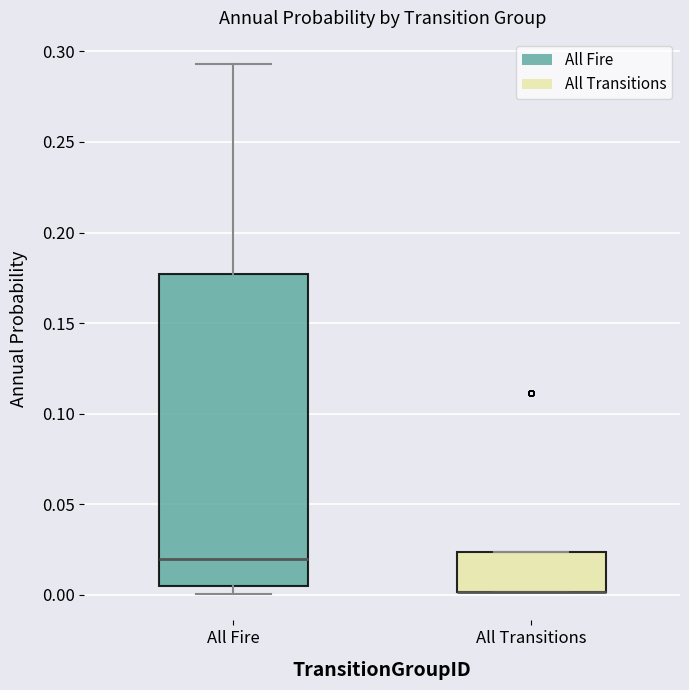

Reading left to right, transcribe this box plot: for each box, give where its median line is, the range the box spans, and where its two whiskers end, as read against the y-axis. The values are not printed on the chart, so give them approximately, as read against the axis.

All Fire: median 0.020, box 0.005 to 0.175, whiskers 0.000 to 0.295
All Transitions: median 0.000 (drawn on the box's lower edge), box 0.000 to 0.025, whiskers 0.000 to 0.025